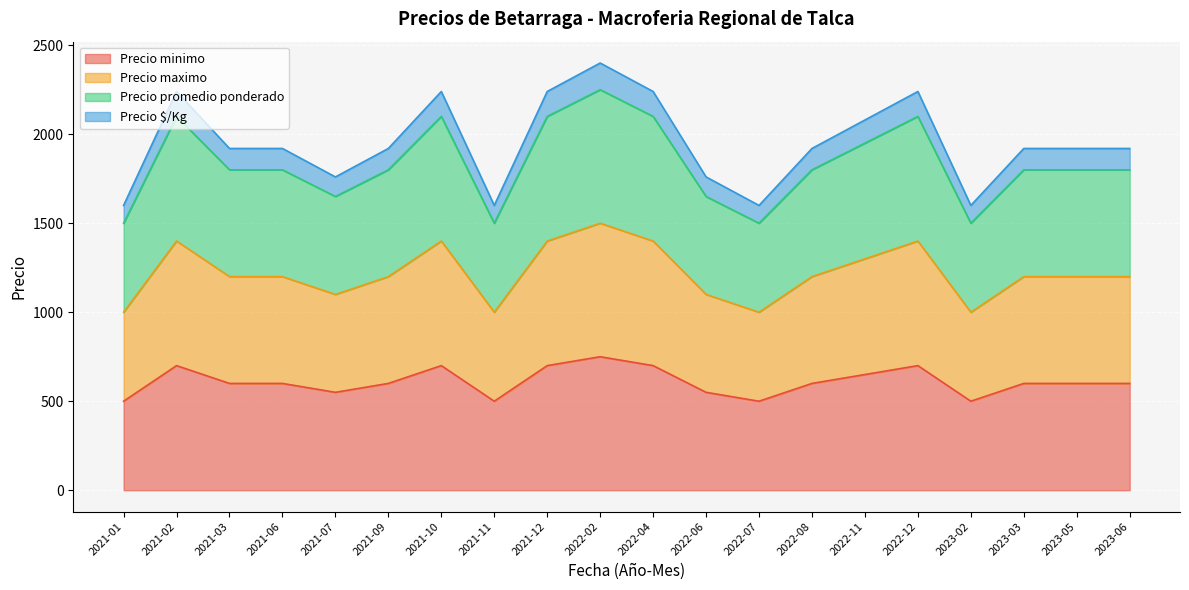

Reading right to left, transcribe all the data shown in this chart.

Precio minimo: 2023-06=600	2023-05=600	2023-03=600	2023-02=500	2022-12=700	2022-11=650	2022-08=600	2022-07=500	2022-06=550	2022-04=700	2022-02=750	2021-12=700	2021-11=500	2021-10=700	2021-09=600	2021-07=550	2021-06=600	2021-03=600	2021-02=700	2021-01=500
Precio maximo: 2023-06=1200	2023-05=1200	2023-03=1200	2023-02=1000	2022-12=1400	2022-11=1300	2022-08=1200	2022-07=1000	2022-06=1100	2022-04=1400	2022-02=1500	2021-12=1400	2021-11=1000	2021-10=1400	2021-09=1200	2021-07=1100	2021-06=1200	2021-03=1200	2021-02=1400	2021-01=1000
Precio promedio ponderado: 2023-06=1800	2023-05=1800	2023-03=1800	2023-02=1500	2022-12=2100	2022-11=1950	2022-08=1800	2022-07=1500	2022-06=1650	2022-04=2100	2022-02=2250	2021-12=2100	2021-11=1500	2021-10=2100	2021-09=1800	2021-07=1650	2021-06=1800	2021-03=1800	2021-02=2100	2021-01=1500
Precio $/Kg: 2023-06=1920	2023-05=1920	2023-03=1920	2023-02=1600	2022-12=2240	2022-11=2080	2022-08=1920	2022-07=1600	2022-06=1760	2022-04=2240	2022-02=2400	2021-12=2240	2021-11=1600	2021-10=2240	2021-09=1920	2021-07=1760	2021-06=1920	2021-03=1920	2021-02=2240	2021-01=1600